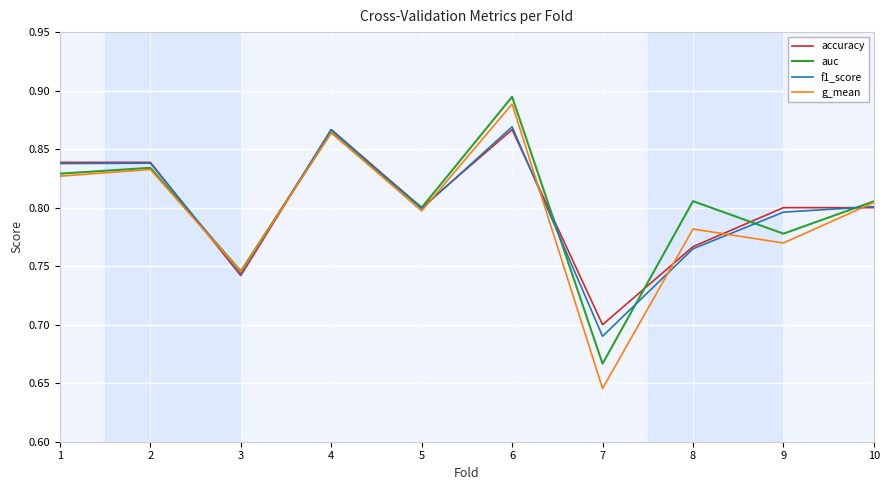

Between 6 and 7, which series saw the biggest shift?

g_mean